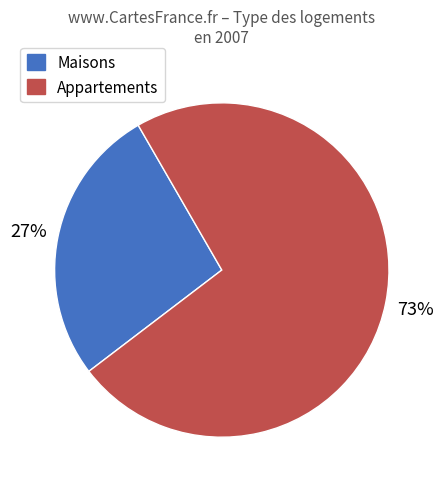

How many slices are in this pie chart?

2